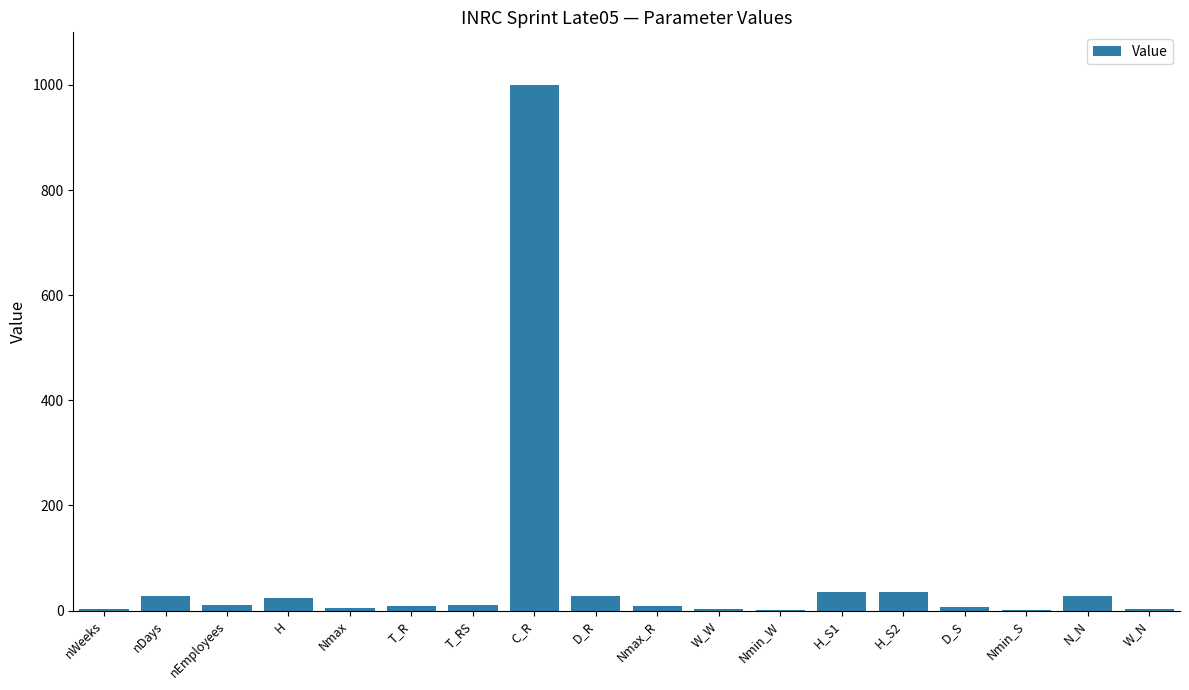

How many categories are shown in the chart?

18